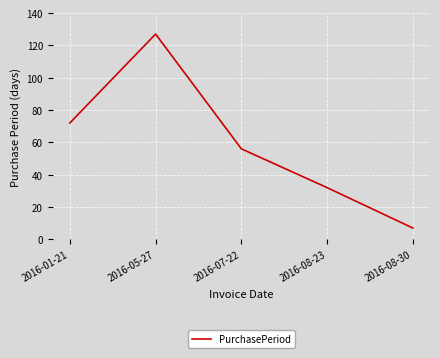

Is it true that the value at 2016-05-27 is 127?

True